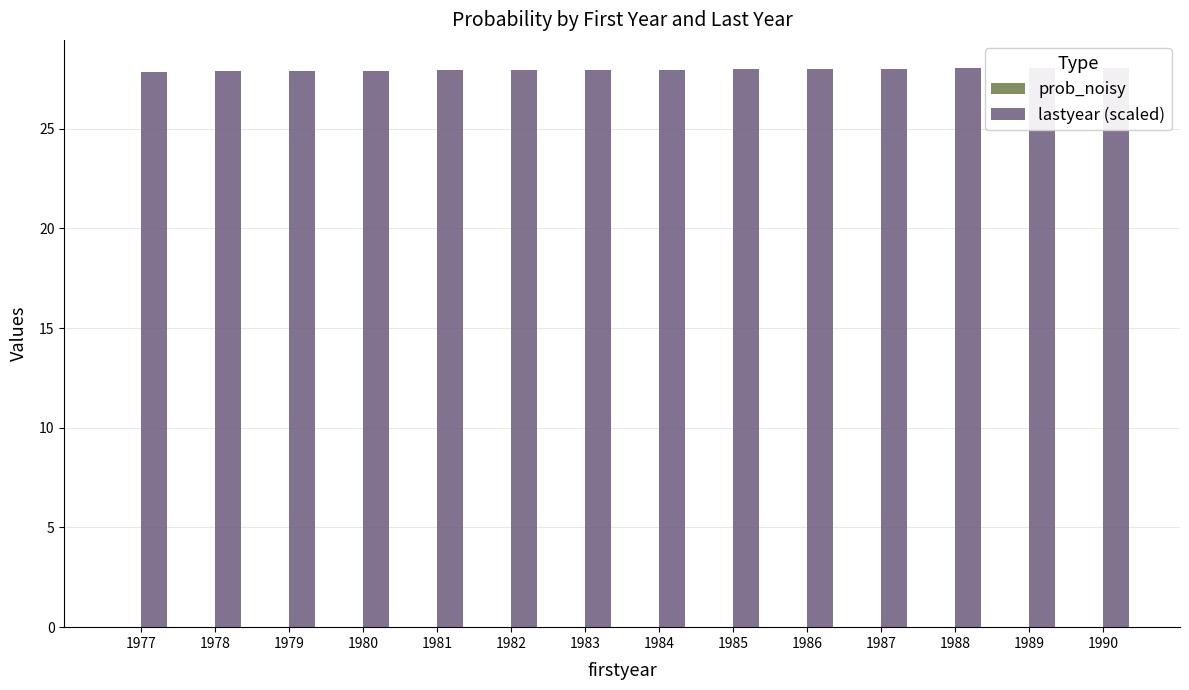

List the series in order of their peak value, lowest first.

prob_noisy, lastyear (scaled)